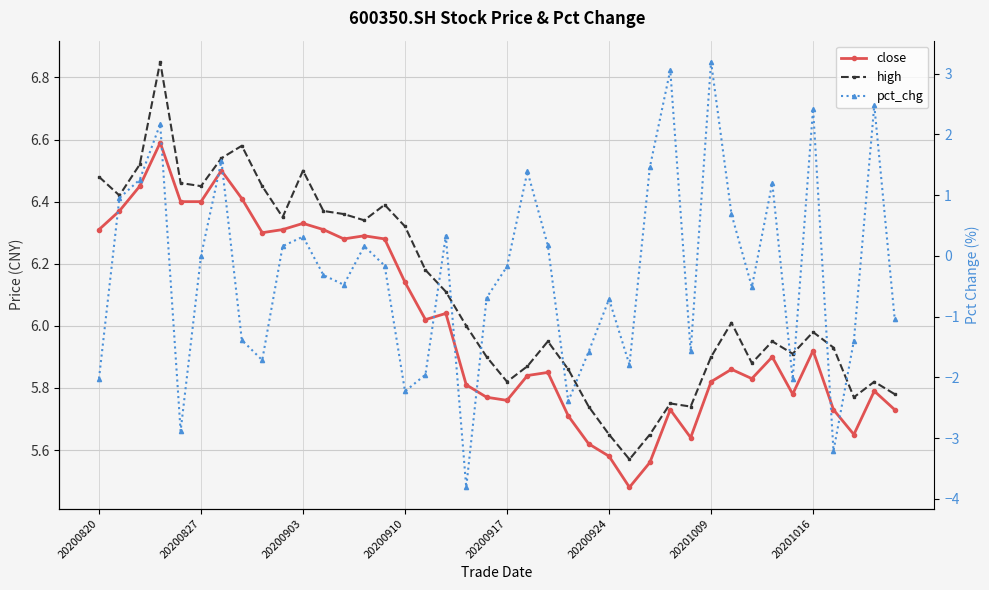

Where does the high series first go above 6?

20200820